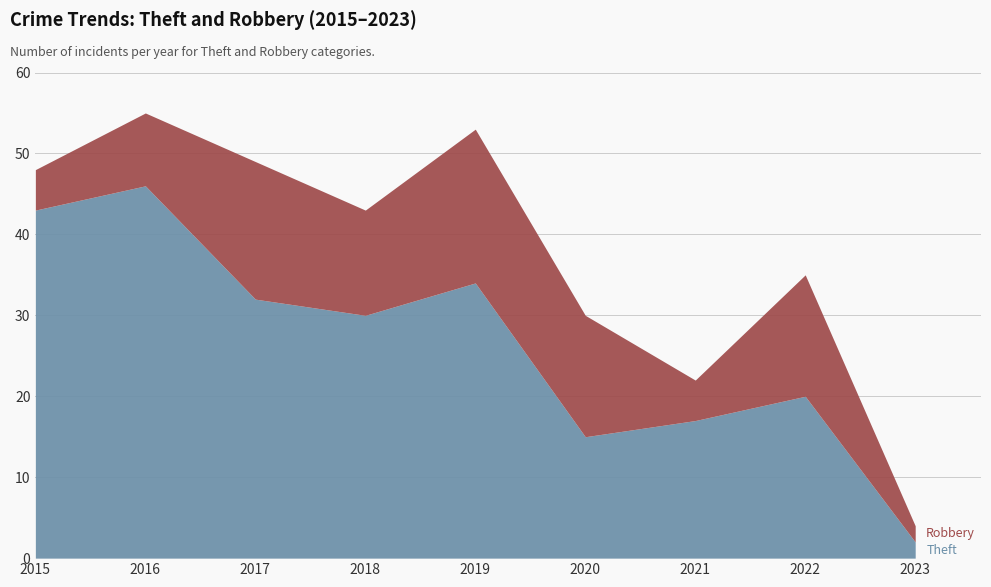

True or false: the data shows 40 at 2018.

False